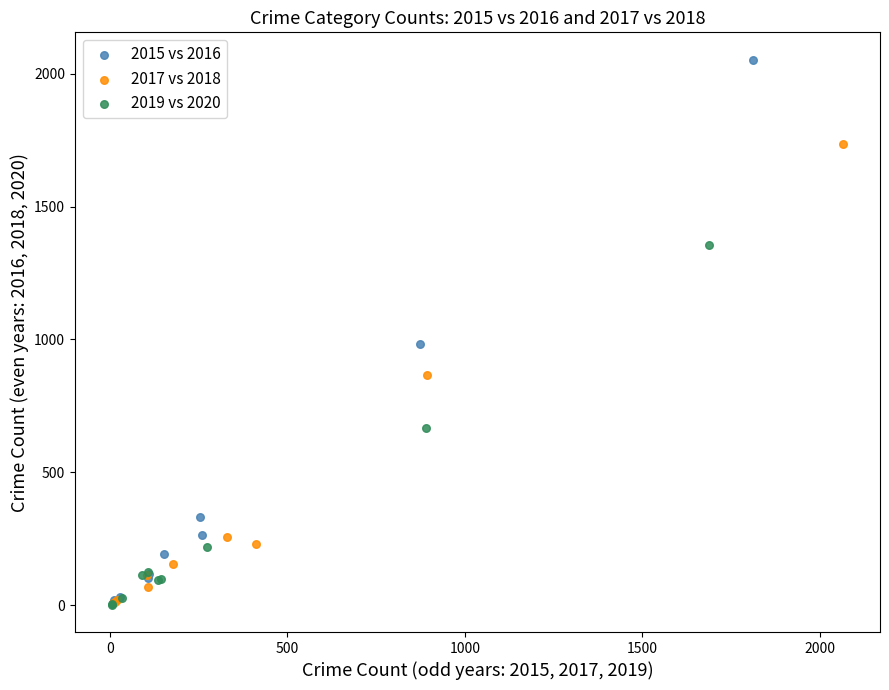

Which series reaches the maximum Y coordinate?

2015 vs 2016